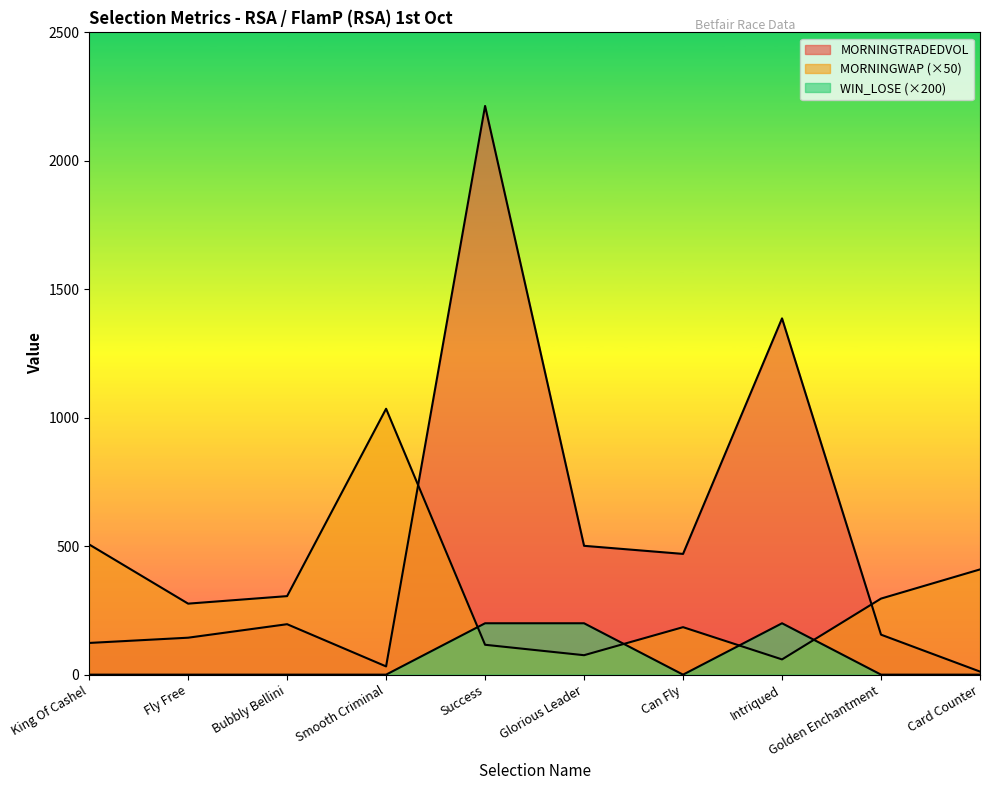

Reading left to right, list all the values displayed in this chart.

MORNINGTRADEDVOL: King Of Cashel=123.4	Fly Free=143.8	Bubbly Bellini=196.4	Smooth Criminal=32.1	Success=2213.6	Glorious Leader=501.5	Can Fly=470.0	Intriqued=1386.8	Golden Enchantment=155.6	Card Counter=12.0
MORNINGWAP: King Of Cashel=506.8	Fly Free=276.4	Bubbly Bellini=305.7	Smooth Criminal=1035.0	Success=116.3	Glorious Leader=75.7	Can Fly=184.8	Intriqued=59.4	Golden Enchantment=296.1	Card Counter=409.6
WIN_LOSE: King Of Cashel=0.0	Fly Free=0.0	Bubbly Bellini=0.0	Smooth Criminal=0.0	Success=200.0	Glorious Leader=200.0	Can Fly=0.0	Intriqued=200.0	Golden Enchantment=0.0	Card Counter=0.0